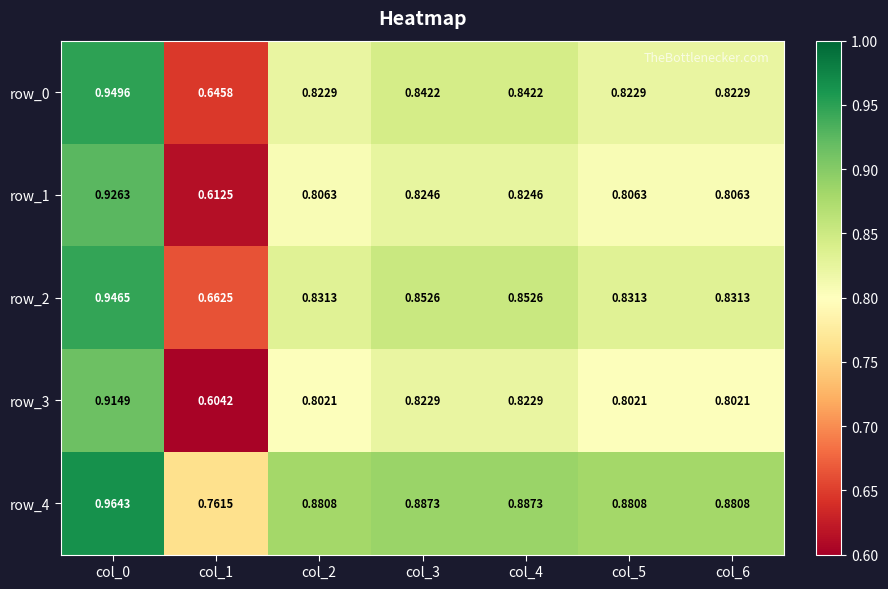

What is the spread (max minus min) of values at col_2?

0.1